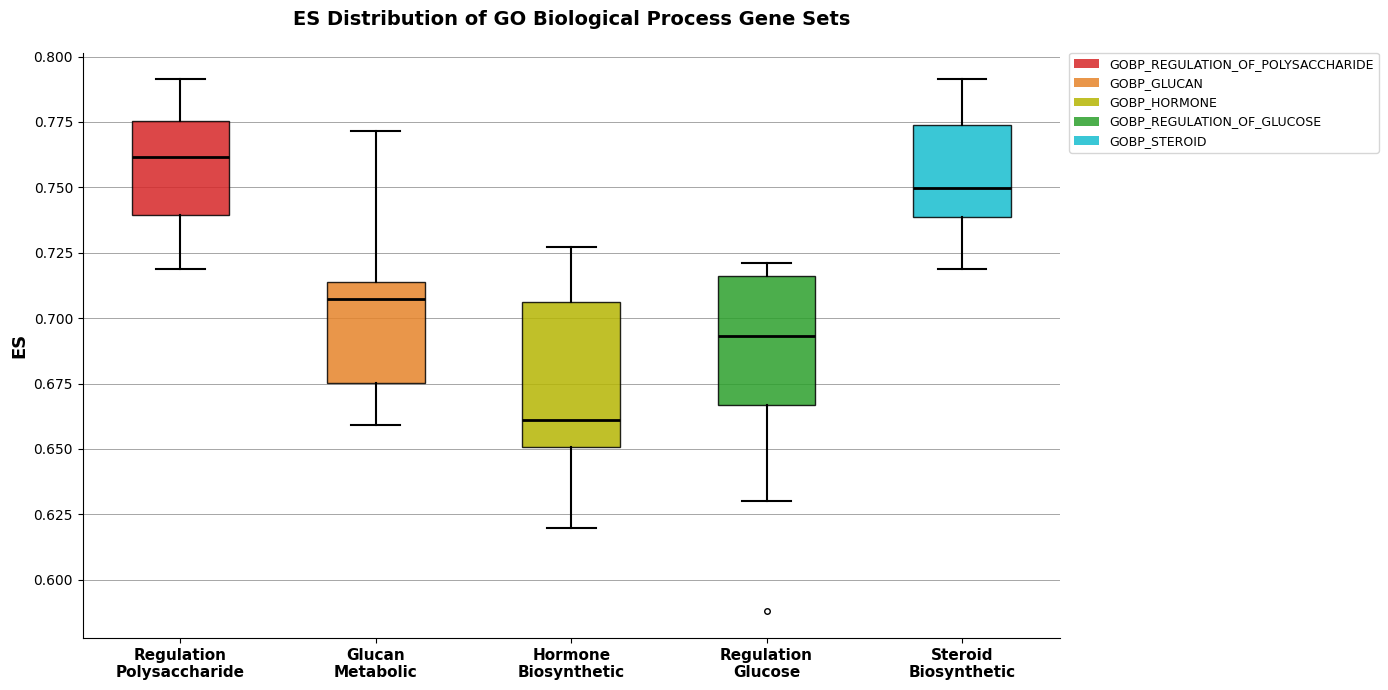

Which box's median line is the highest?

Regulation Polysaccharide